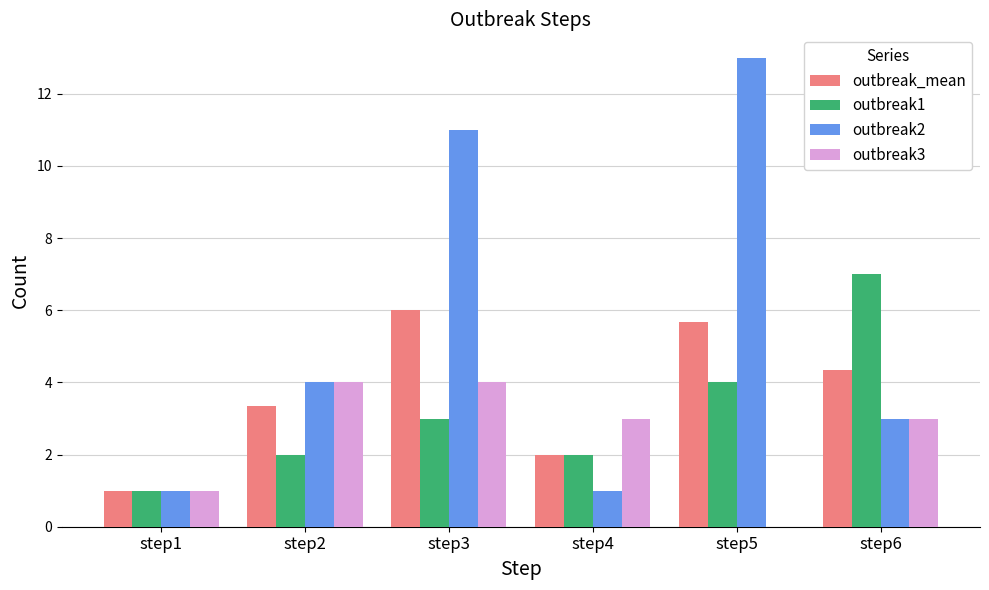

How many groups of bars are there?

6